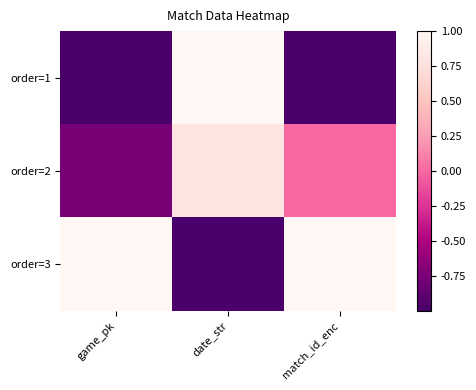

At which category does the chart reach its minimum across all series?

game_pk